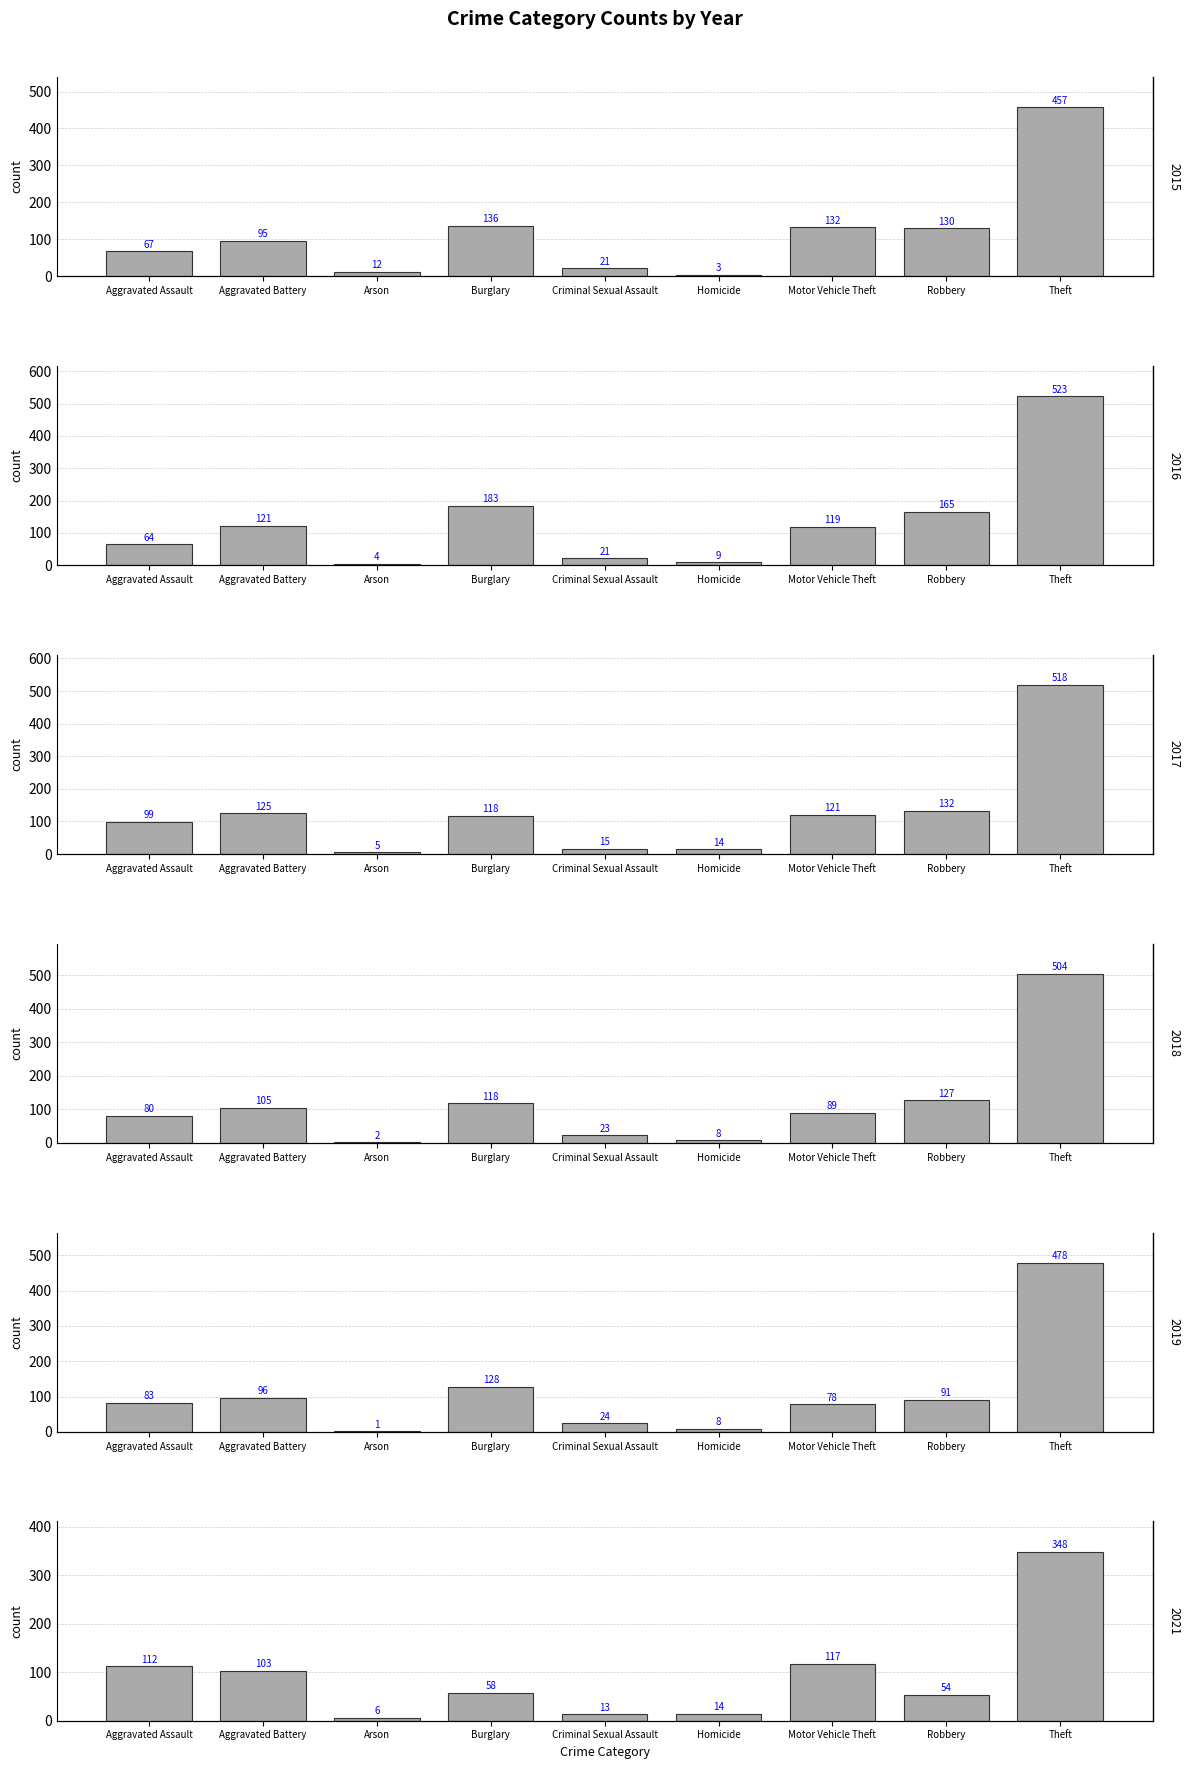

Rank the categories by 2021 value from lowest to highest.

Arson, Criminal Sexual Assault, Homicide, Robbery, Burglary, Aggravated Battery, Aggravated Assault, Motor Vehicle Theft, Theft